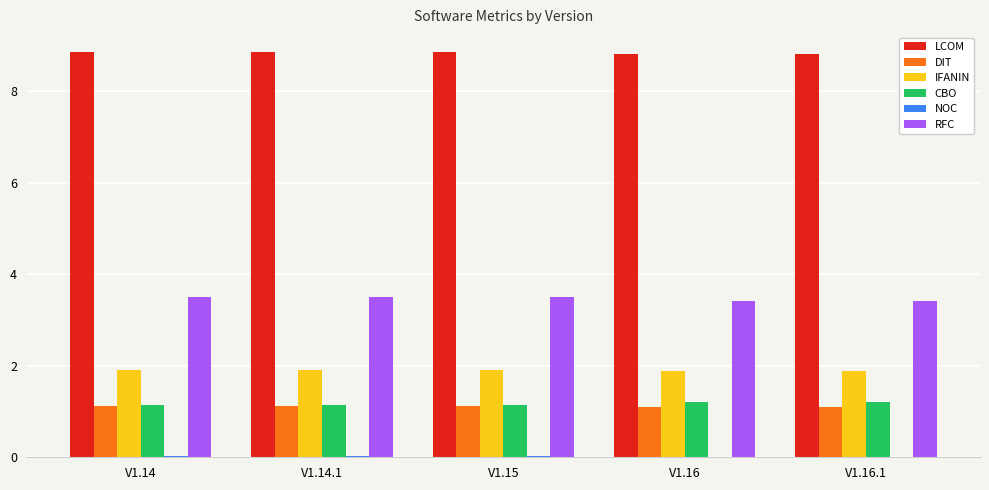

True or false: IFANIN has a value of 2.7 at V1.16.

False